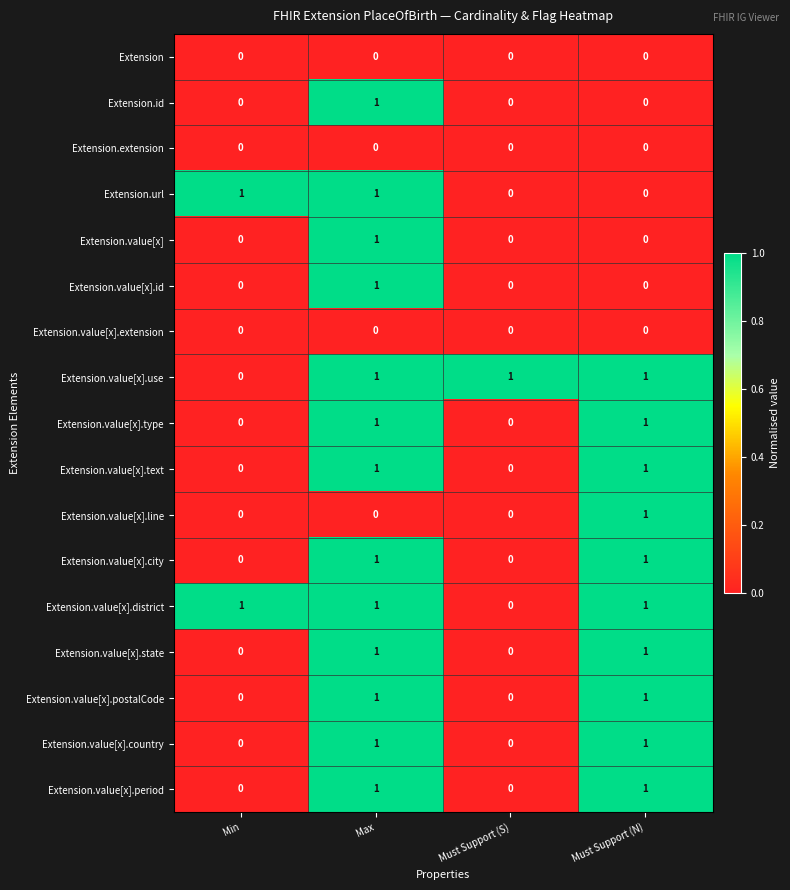

At how many categories does at least one series exceed 0?

4